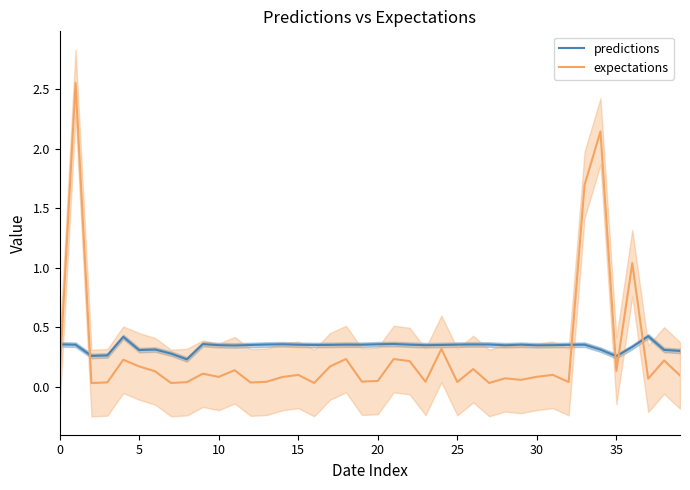

Reading left to right, extract all data points from this chart.

predictions: 0.4	0.4	0.3	0.3	0.4	0.3	0.3	0.3	0.2	0.4	0.4	0.3	0.4	0.4	0.4	0.4	0.4	0.4	0.4	0.4	0.4	0.4	0.4	0.4	0.4	0.4	0.4	0.4	0.4	0.4	0.4	0.4	0.4	0.4	0.3	0.3	0.3	0.4	0.3	0.3
expectations: 0.1	2.6	0.0	0.0	0.2	0.2	0.1	0.0	0.0	0.1	0.1	0.1	0.0	0.0	0.1	0.1	0.0	0.2	0.2	0.0	0.1	0.2	0.2	0.0	0.3	0.0	0.2	0.0	0.1	0.1	0.1	0.1	0.0	1.7	2.1	0.1	1.0	0.1	0.2	0.1